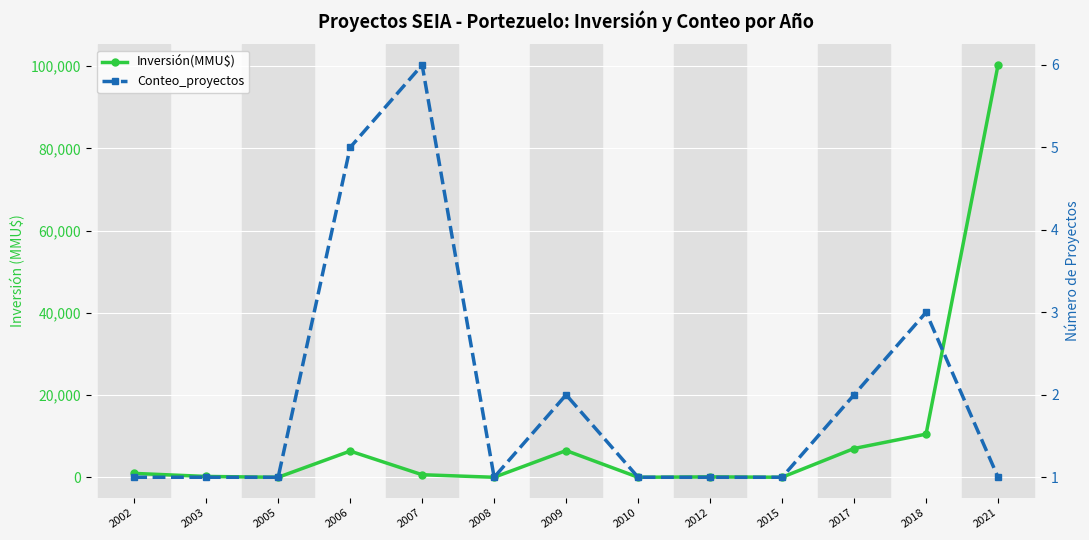

Reading right to left, list all the values displayed in this chart.

Inversión(MMU$): 100320	10500	7000	4	100	0	6500	0	620	6373	0	200	943
Conteo_proyectos: 1	3	2	1	1	1	2	1	6	5	1	1	1